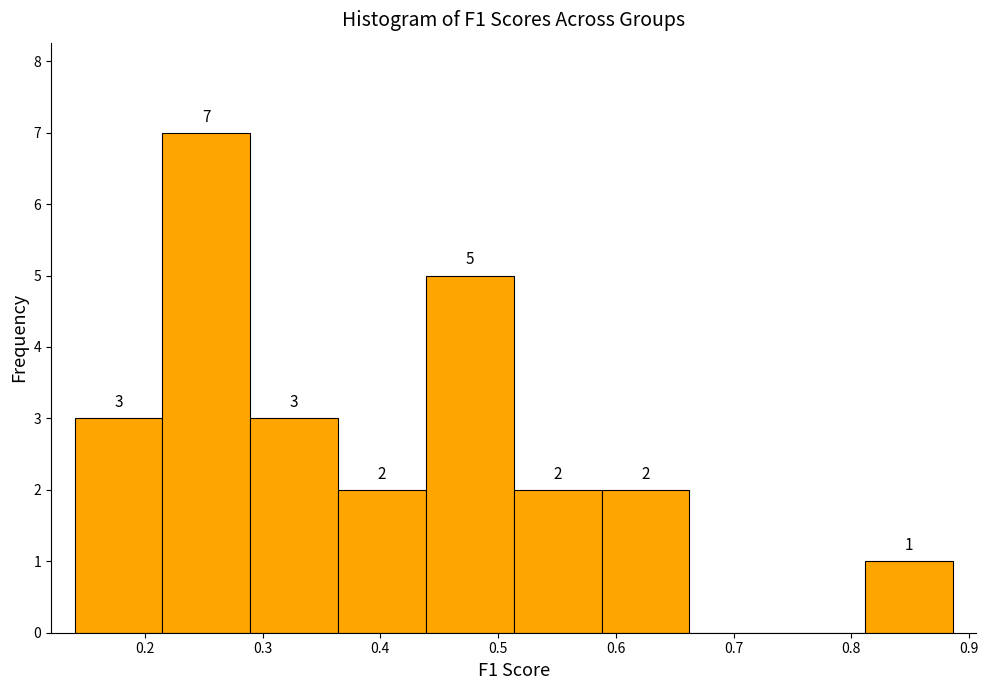

Which range on the x-axis has the tallest bar?

0.21 to 0.29